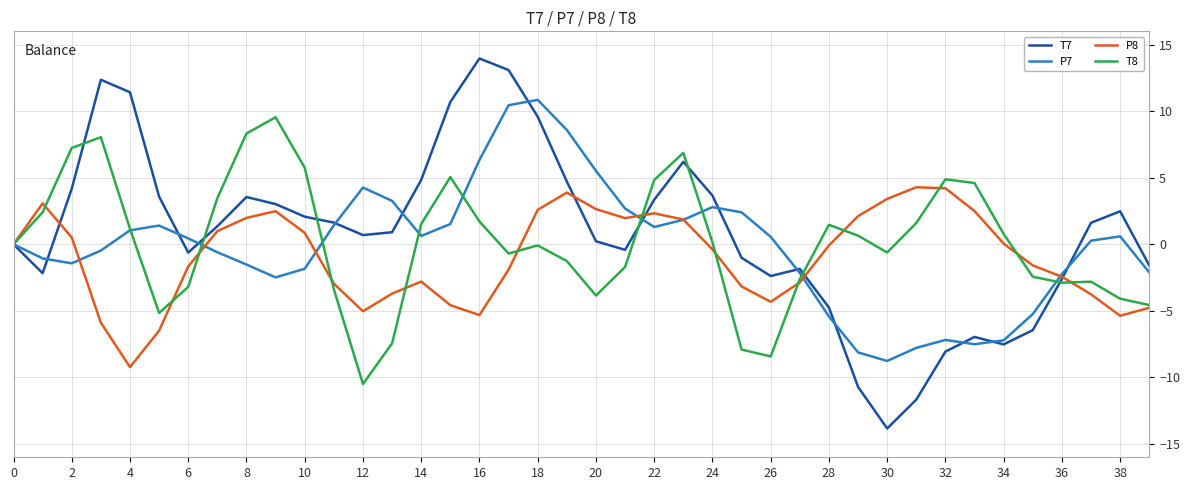

What is the maximum value shown in the chart?

14.0